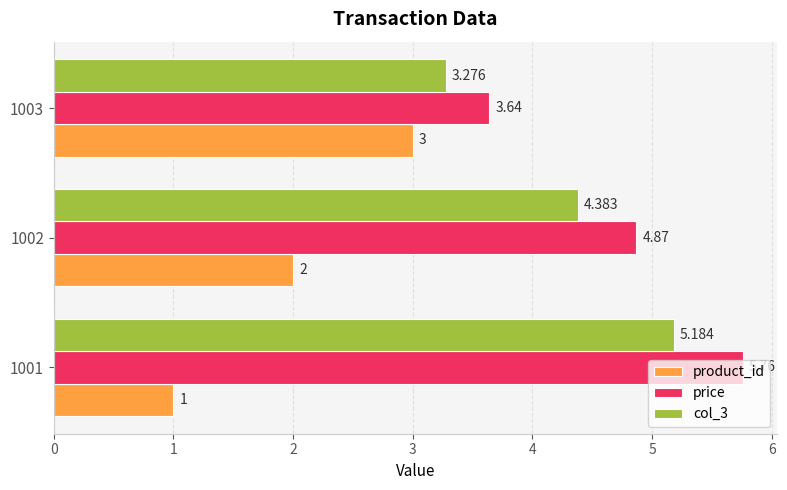

Which series has the largest total across all categories?

price